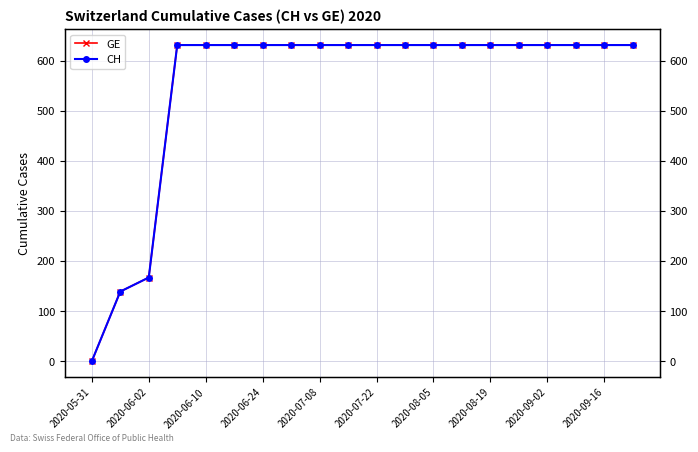

At which category does the chart reach its minimum across all series?

2020-05-31